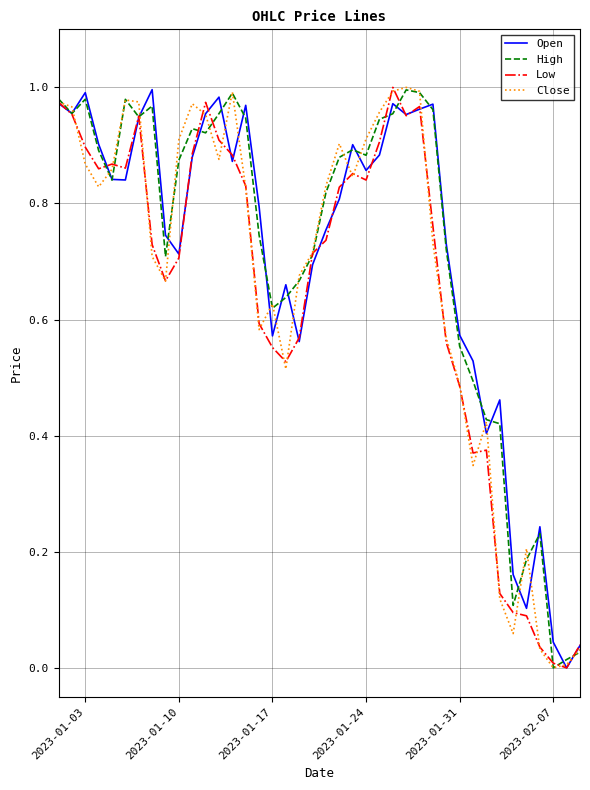

The value of High at 2023-01-17 is 0.9. True or false?

False